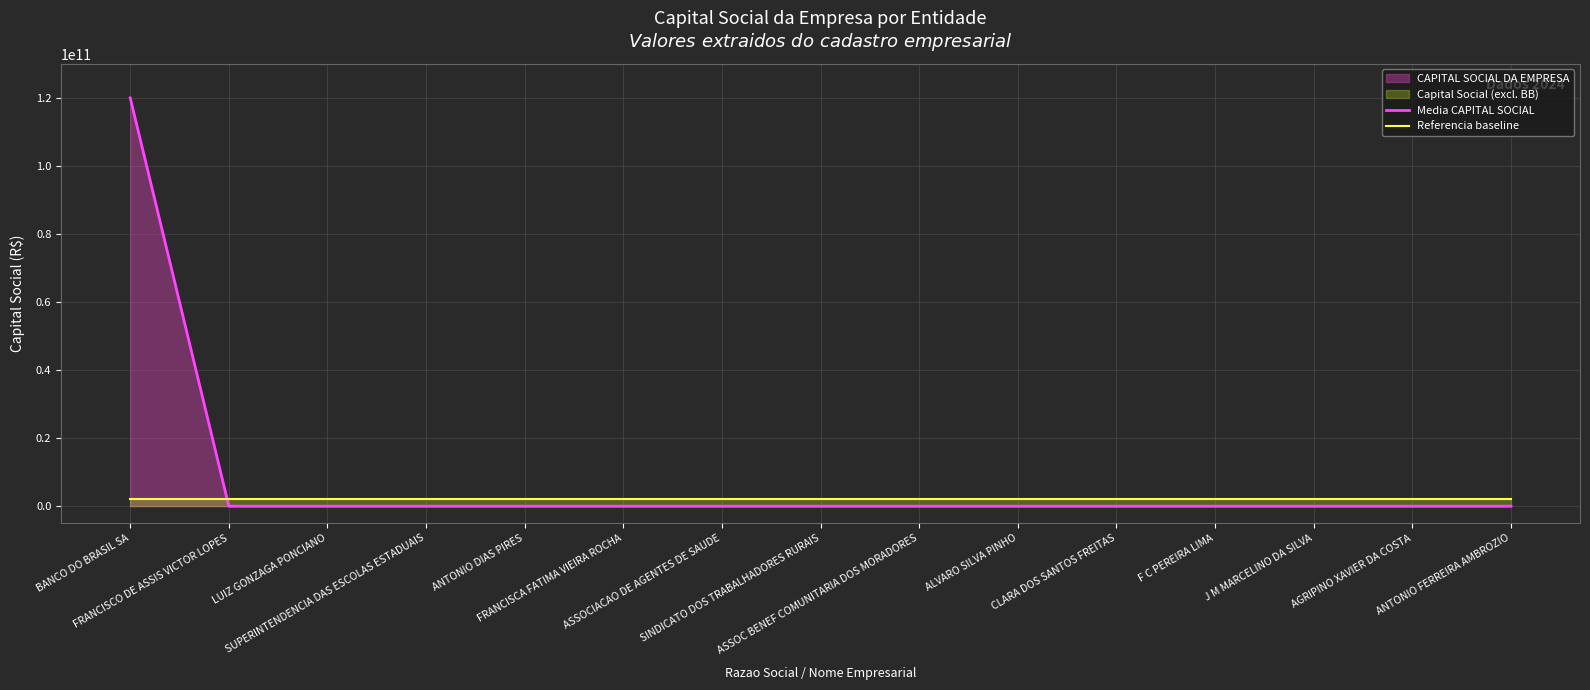

True or false: Referencia baseline has a value of 3482223857 at SUPERINTENDENCIA DAS ESCOLAS ESTADUAIS.

False